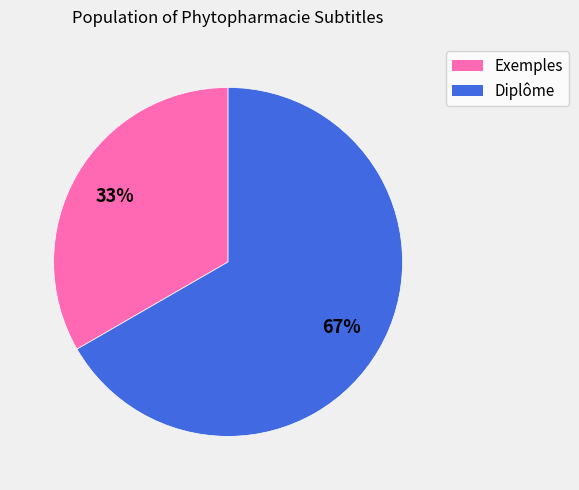

To the nearest percent, what percentage of the pie is Exemples?

33%